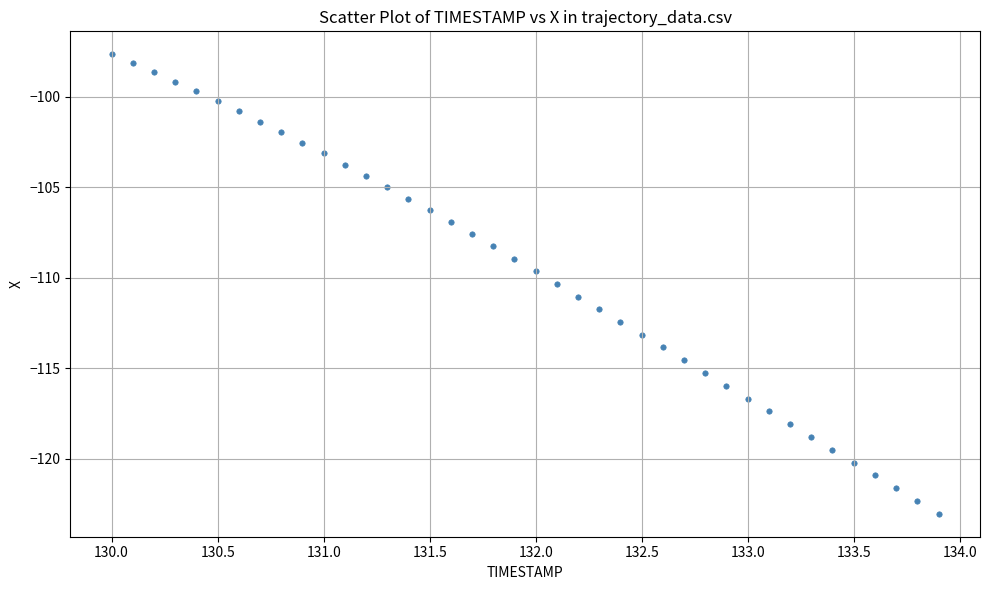

What is the range of Y values (max minus min)?

25.4